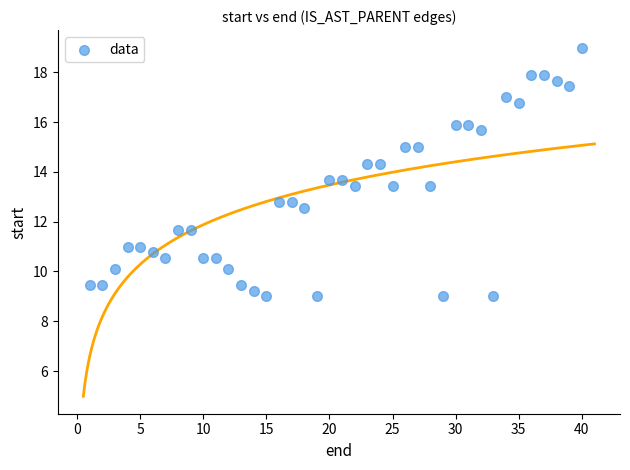

What is the range of X values (max minus min)?

39.0